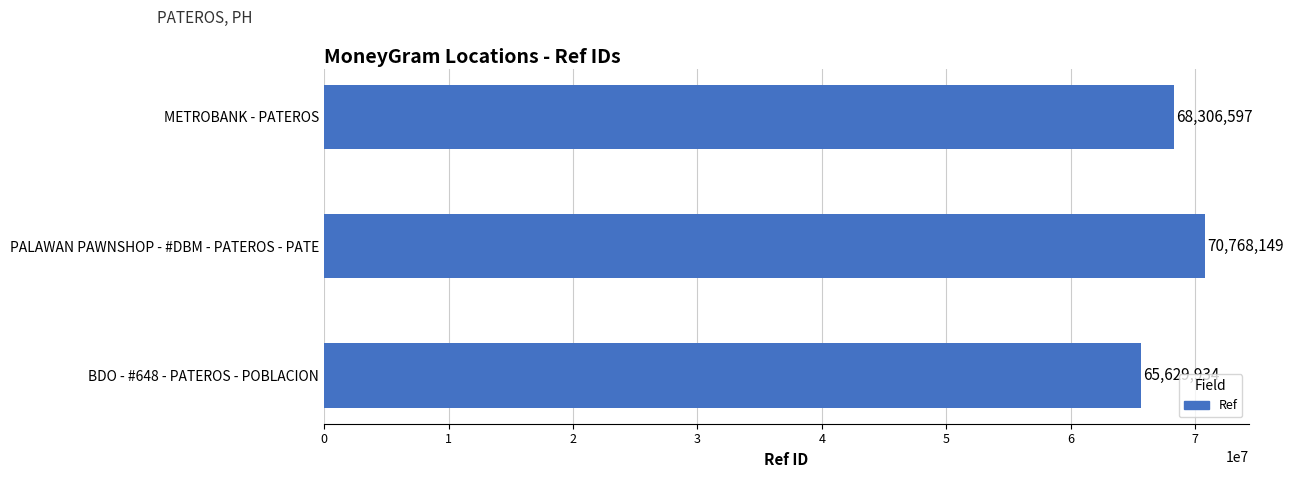

Which has a higher value, METROBANK - PATEROS or PALAWAN PAWNSHOP - #DBM - PATEROS - PATE?

PALAWAN PAWNSHOP - #DBM - PATEROS - PATE